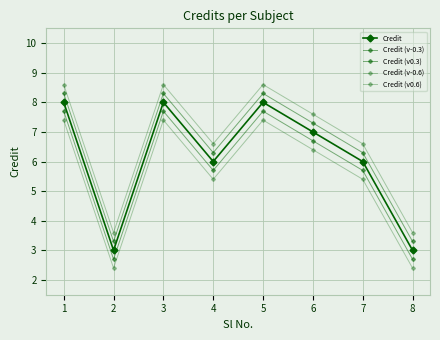

Is it true that Credit (v0.6) equals 14.3 at 5?

False